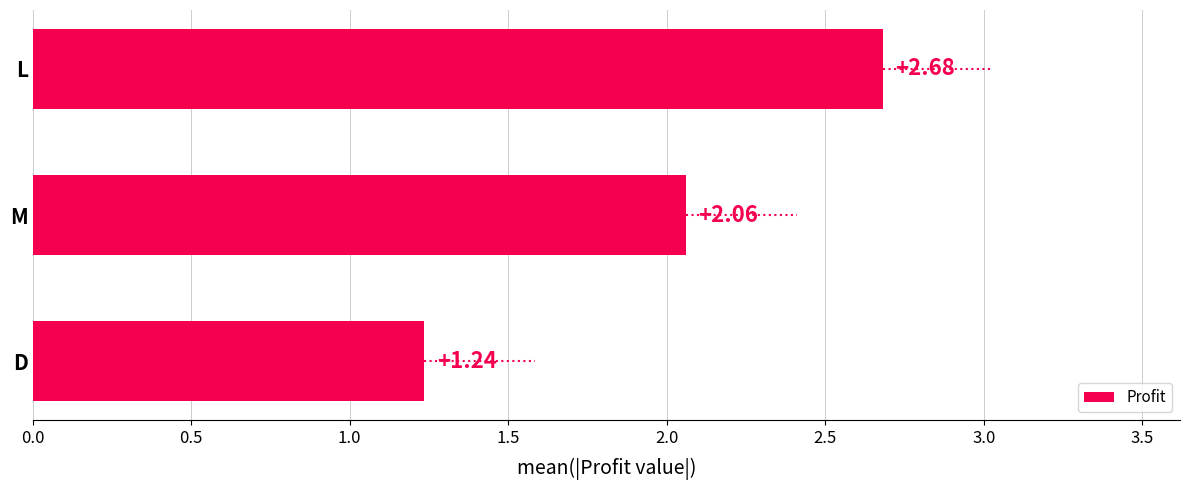

Where is the data nearest to the value 1?

D